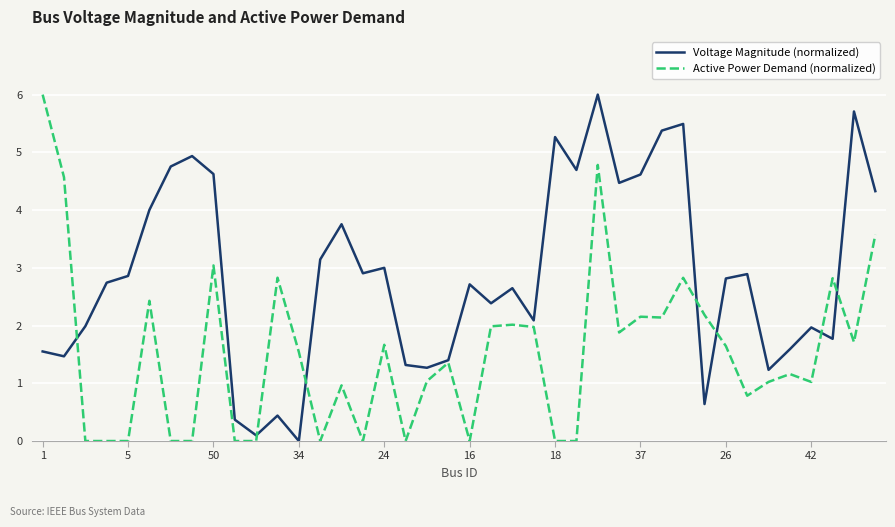

What is the maximum value for Voltage Magnitude (normalized)?

6.0